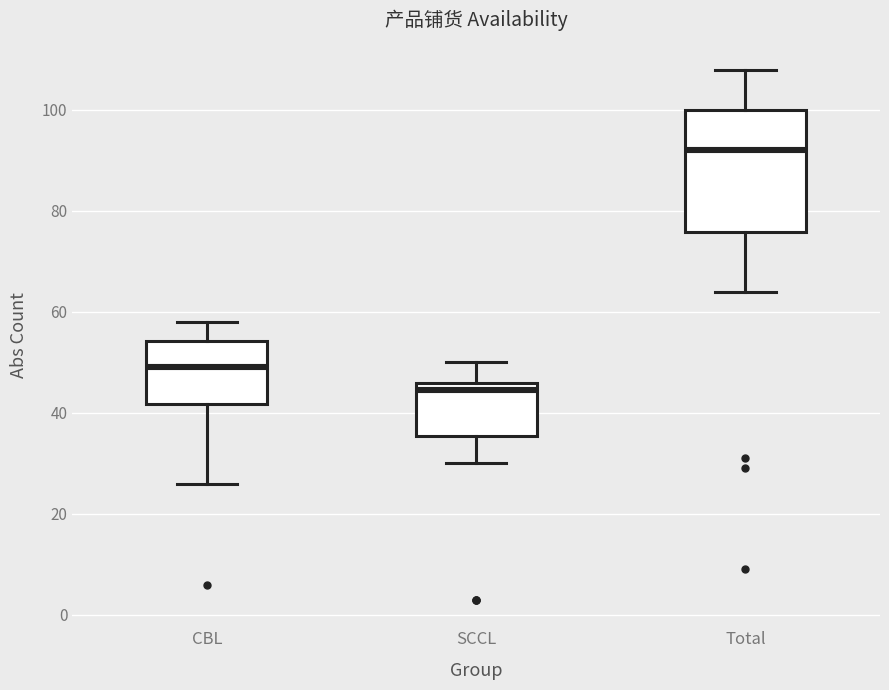

Reading left to right, read every box against the y-axis: the position of its median line, the range the box covers, and the ends of its whiskers. The values are not printed on the chart, so give them approximately, as read against the axis.

CBL: median 50, box 42 to 54, whiskers 26 to 58
SCCL: median 44, box 36 to 46, whiskers 30 to 50
Total: median 92, box 76 to 100, whiskers 64 to 108